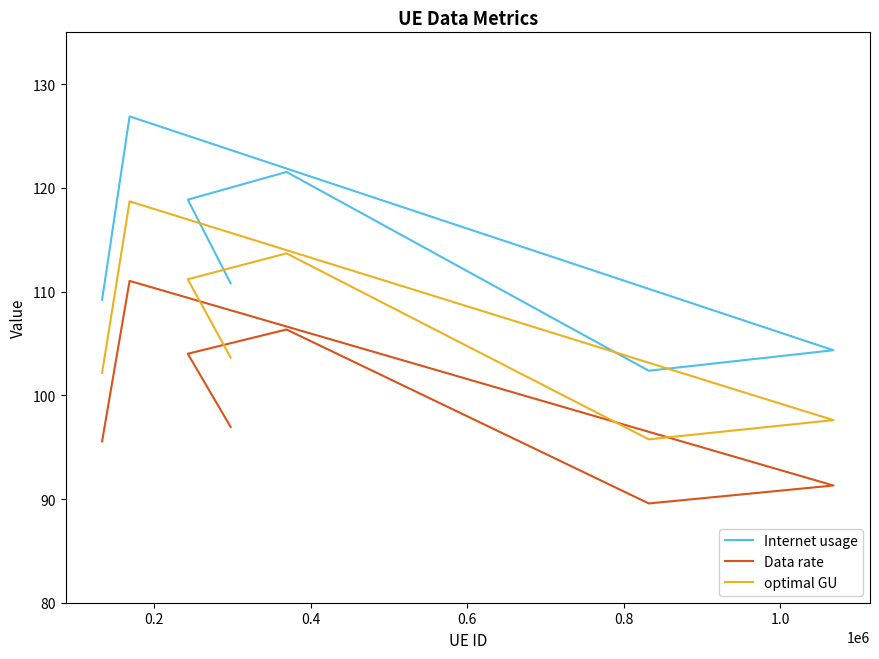

At how many categories does at least one series exceed 111?

3